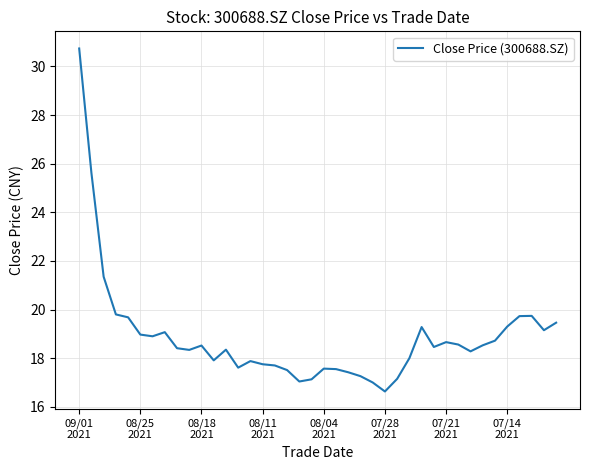

What is the maximum value shown in the chart?

30.7